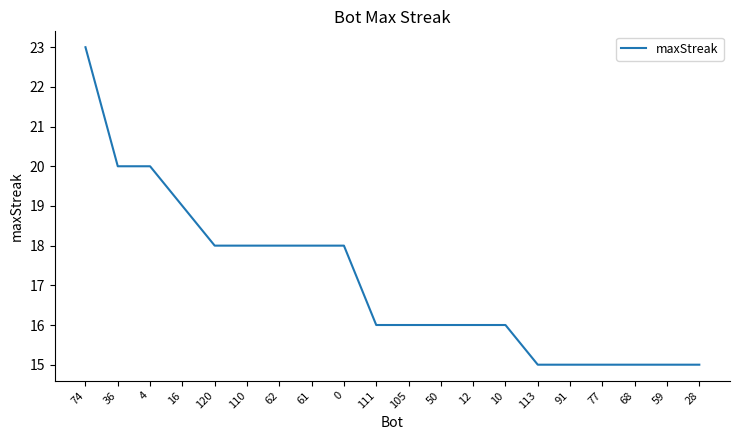

What position from the right is 50?

9